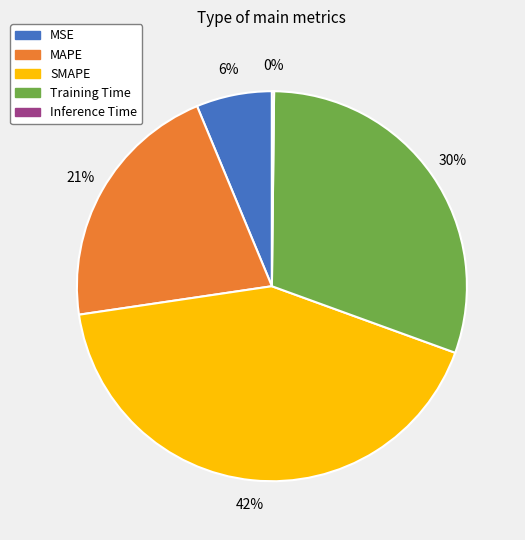

What is the largest slice in the pie chart?

SMAPE